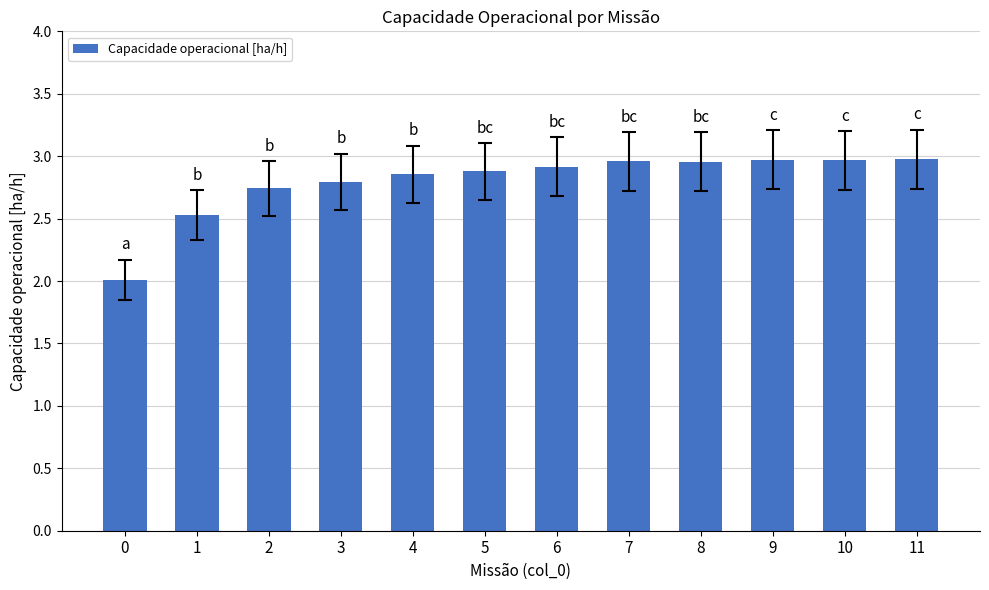

What is the value of the 4th bar from the left?

2.8